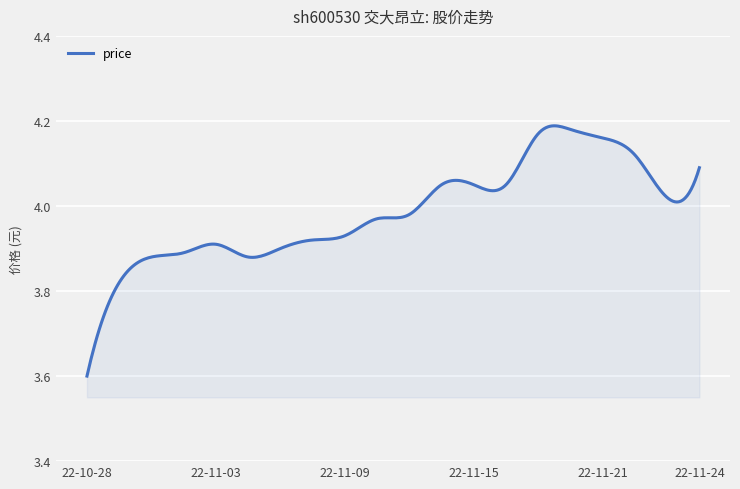

What is the difference between the maximum and minimum values?

0.6